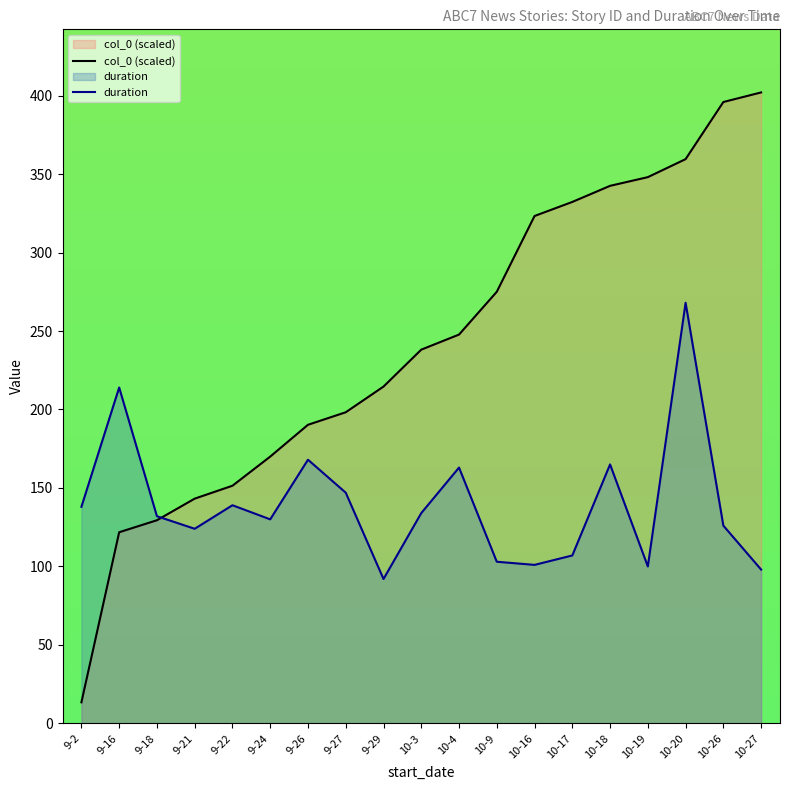

At which category is the sum across all series the highest?

10-20